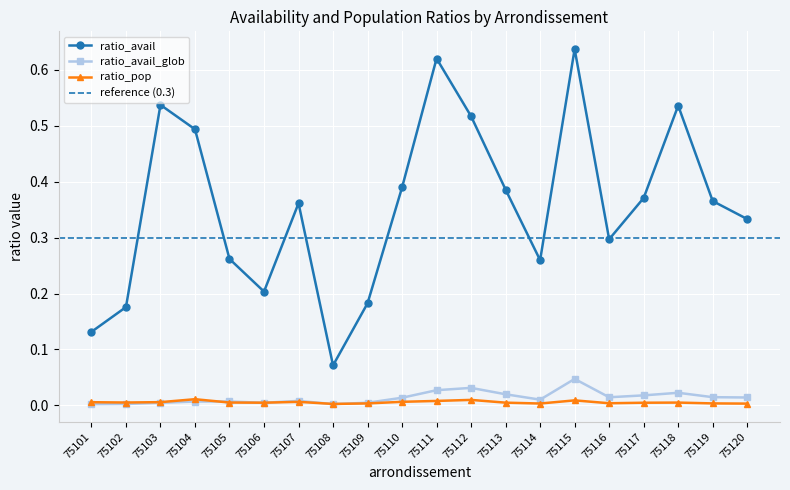

At which category does ratio_pop reach its first local peak?

75104